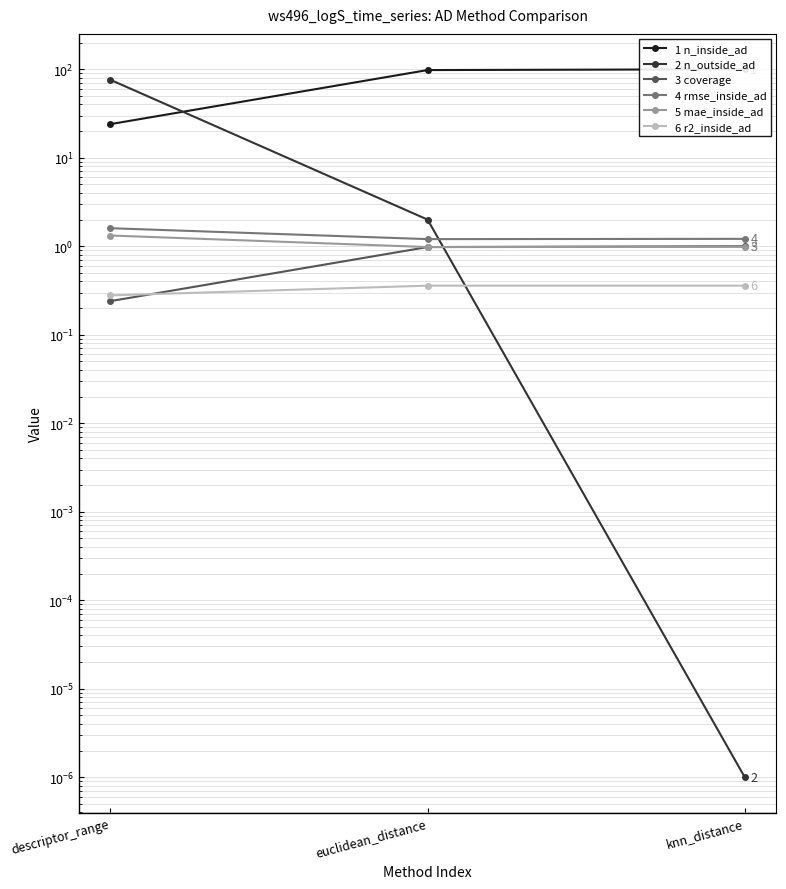

What is the sum of the rmse_inside_ad values at descriptor_range and euclidean_distance?

2.8